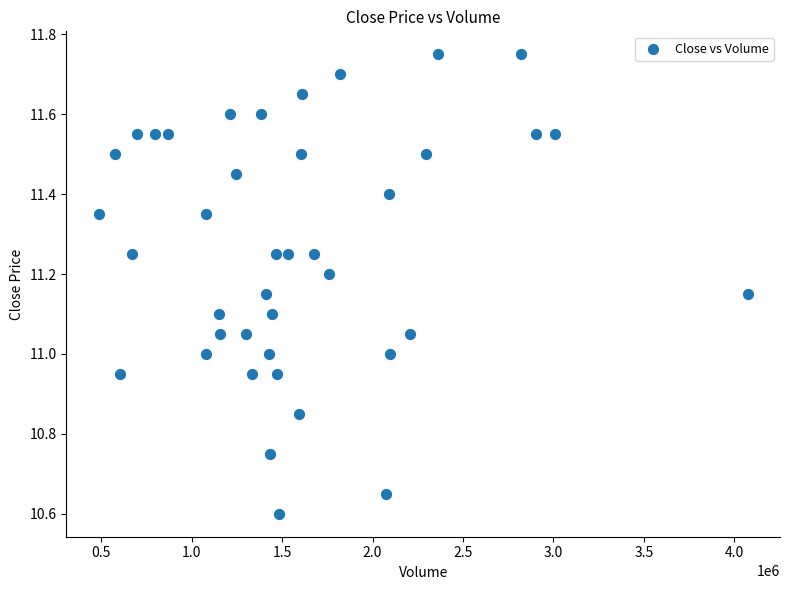

What is the range of Y values (max minus min)?

1.1